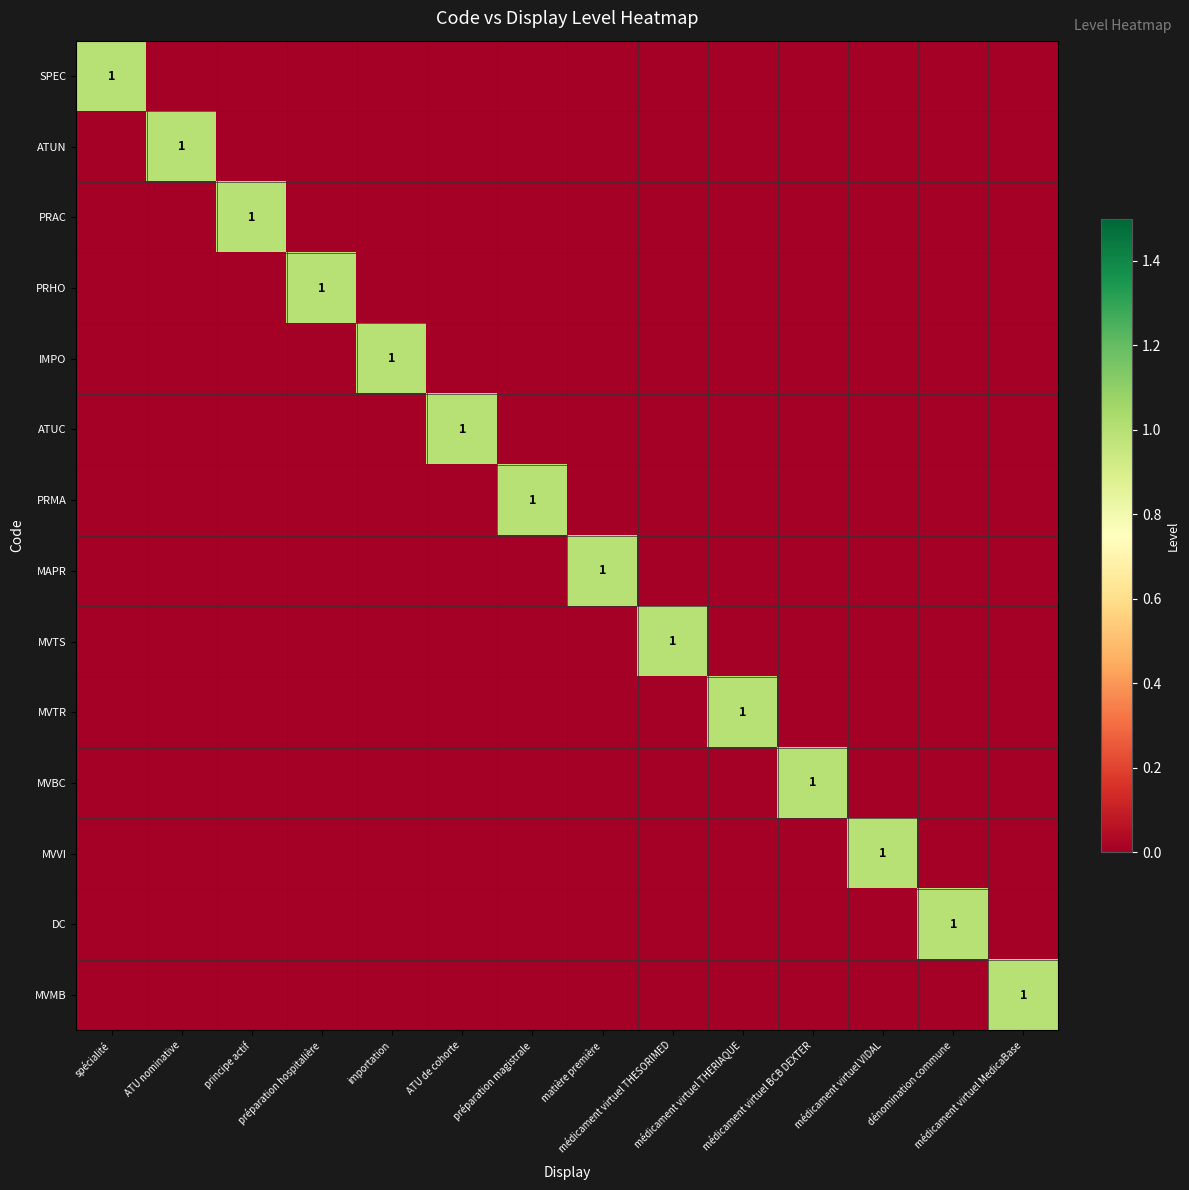

How many series are shown in this chart?

14